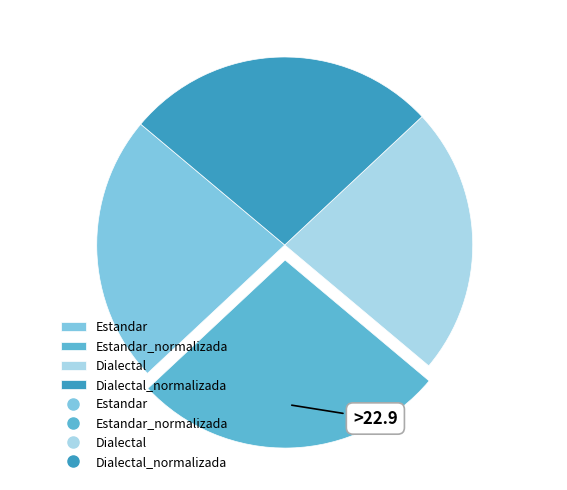

Does Dialectal_normalizada represent more than half of the total?

No